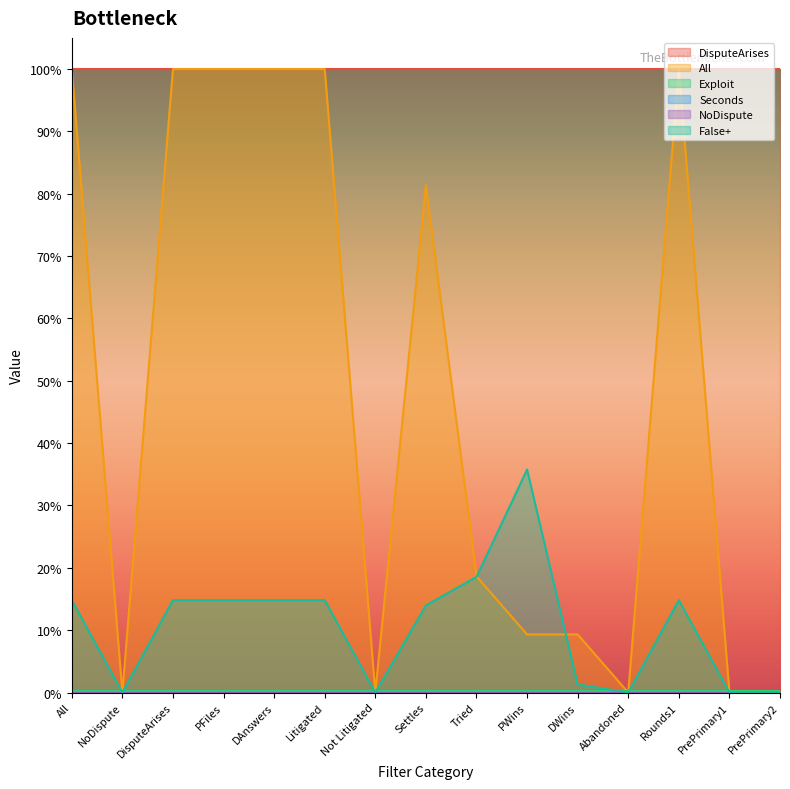

What is the label of the 5th point from the left?

DAnswers